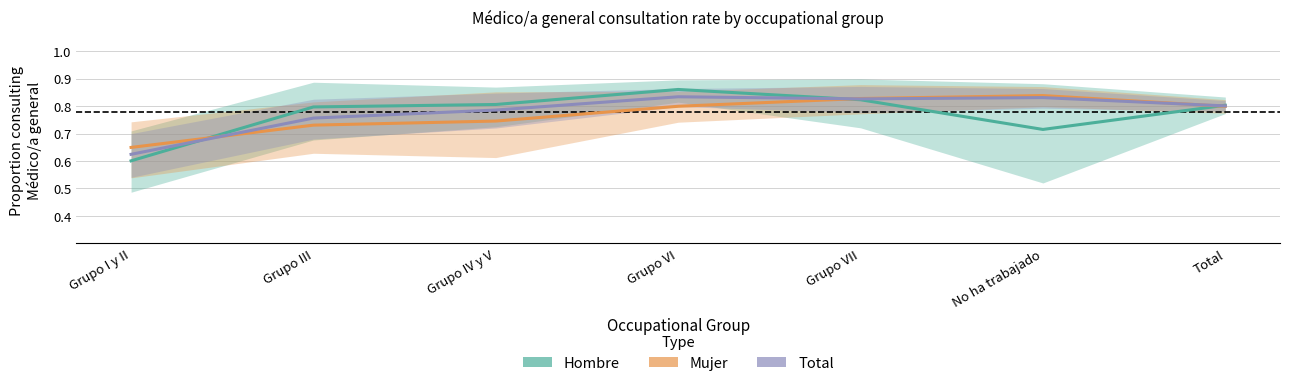

The Hombre (Médico/a general) series shows 1.0 at No ha trabajado. True or false?

False